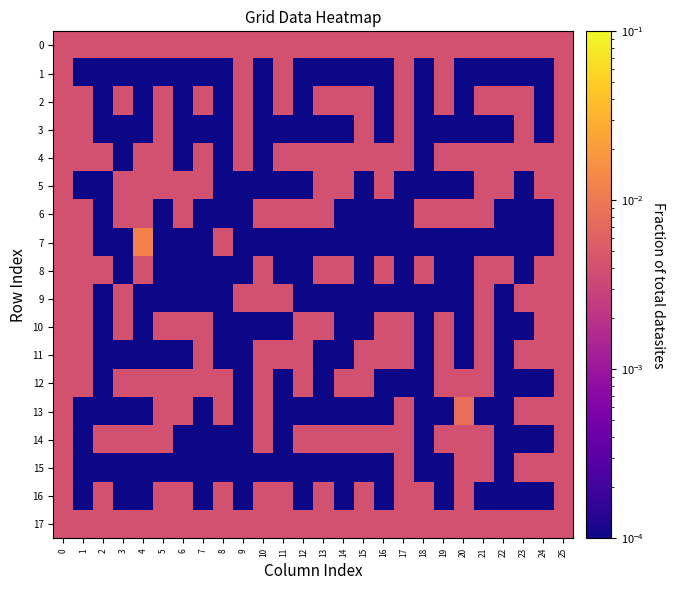

Rank the series by their maximum value, from highest to lowest.

7, 13, 0, 1, 2, 3, 4, 5, 6, 8, 9, 10, 11, 12, 14, 15, 16, 17